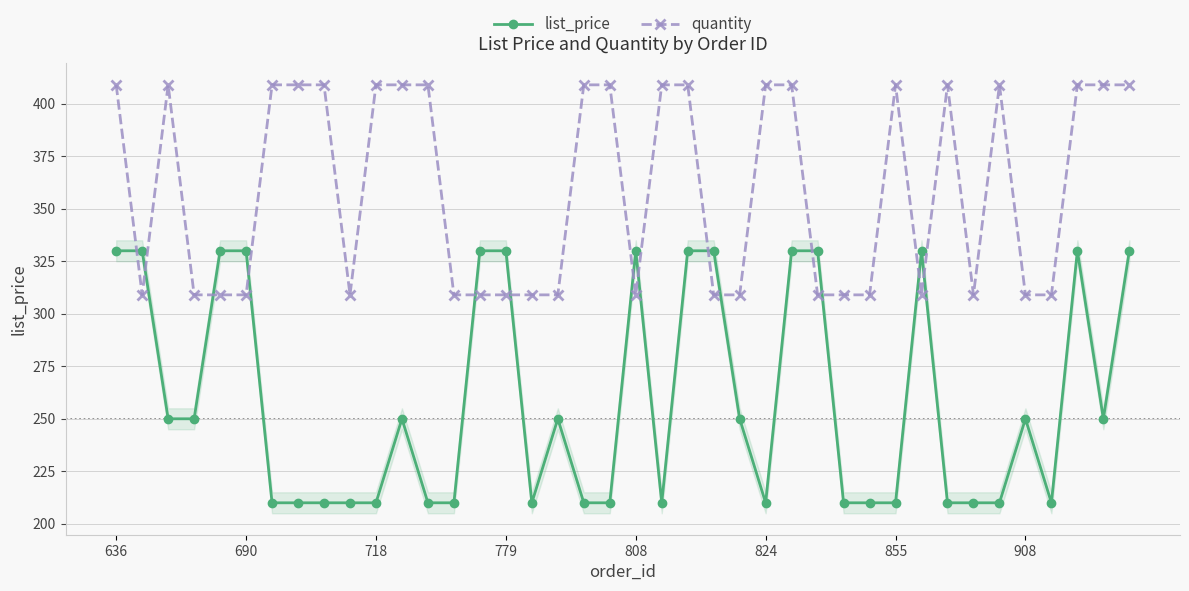

What value does the quantity series have at 38?

409.0